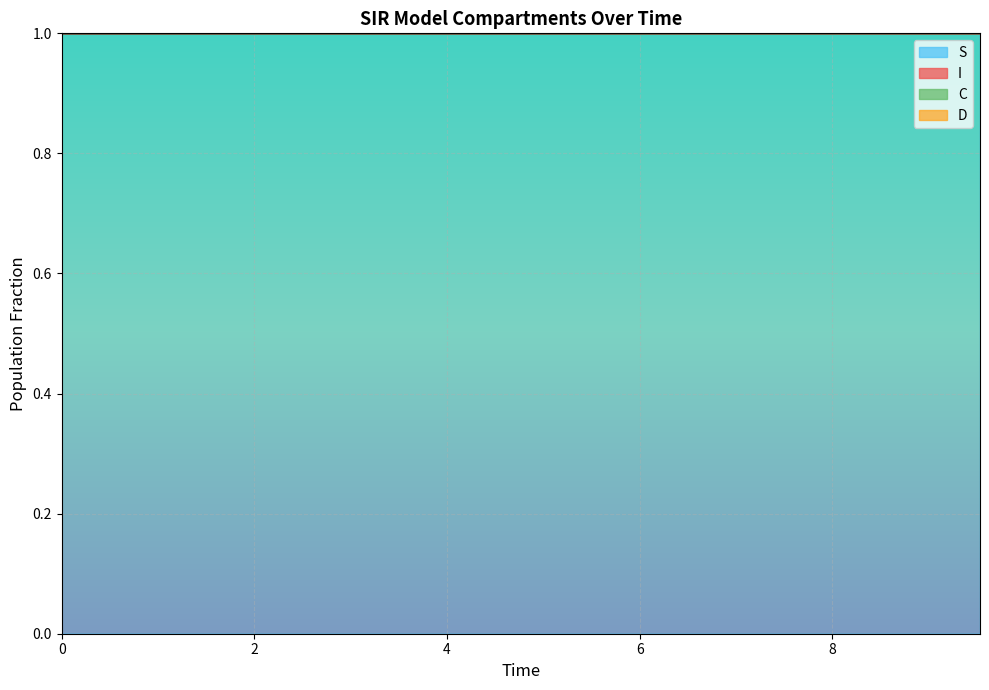

True or false: I and S intersect in this chart.

False